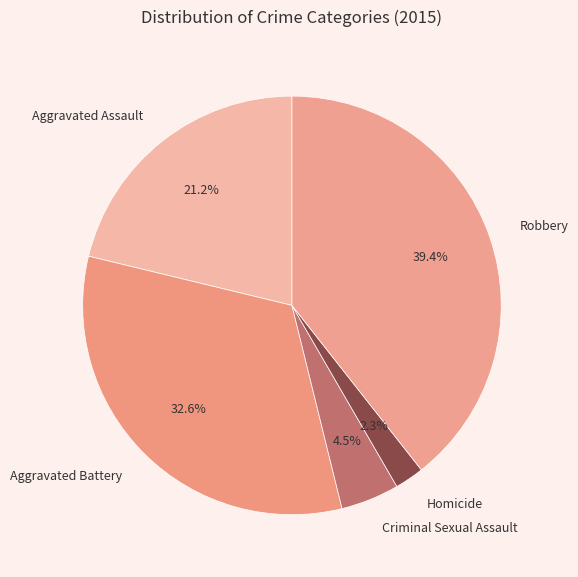

Approximately how many times larger is the value at Homicide compared to Criminal Sexual Assault?

0.5